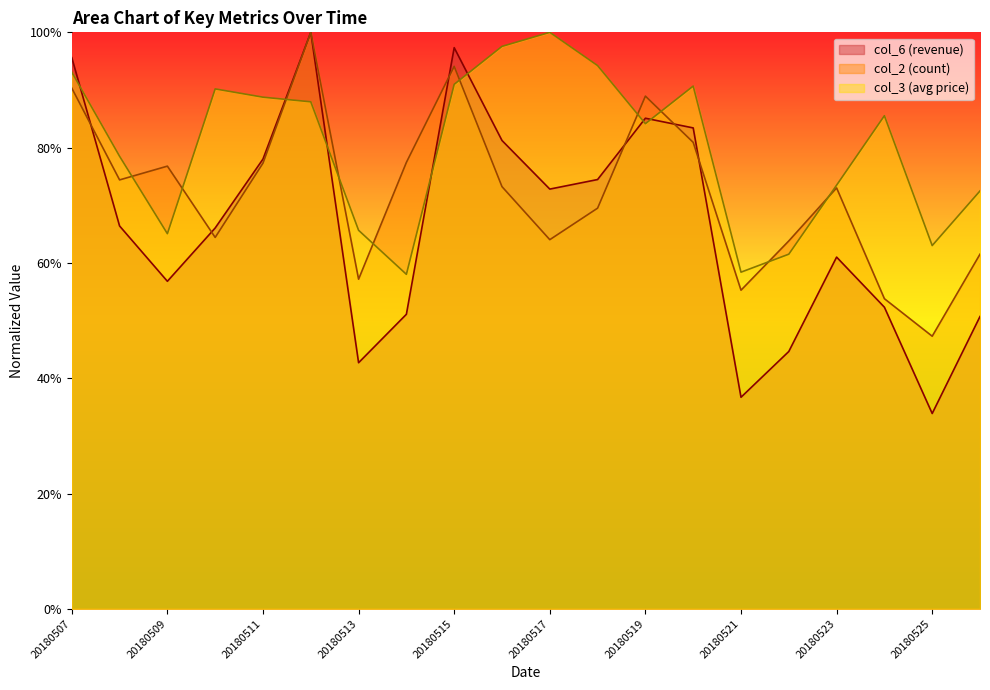

What is the minimum value shown in the chart?

0.3